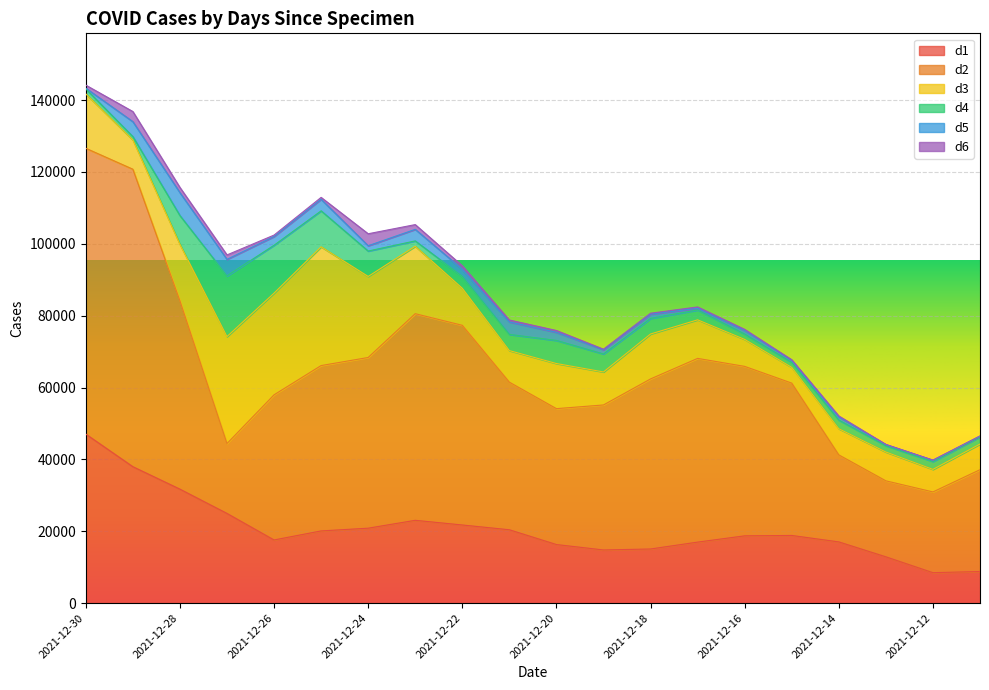

What is the total value across all series at 2021-12-15?

67731